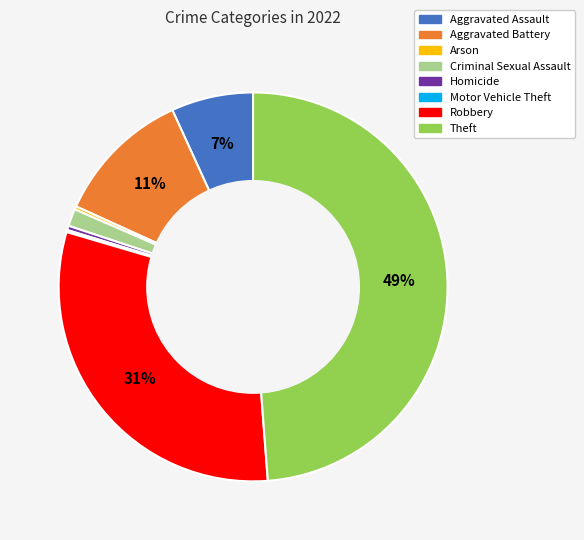

True or false: Aggravated Battery accounts for 1% of the total.

False